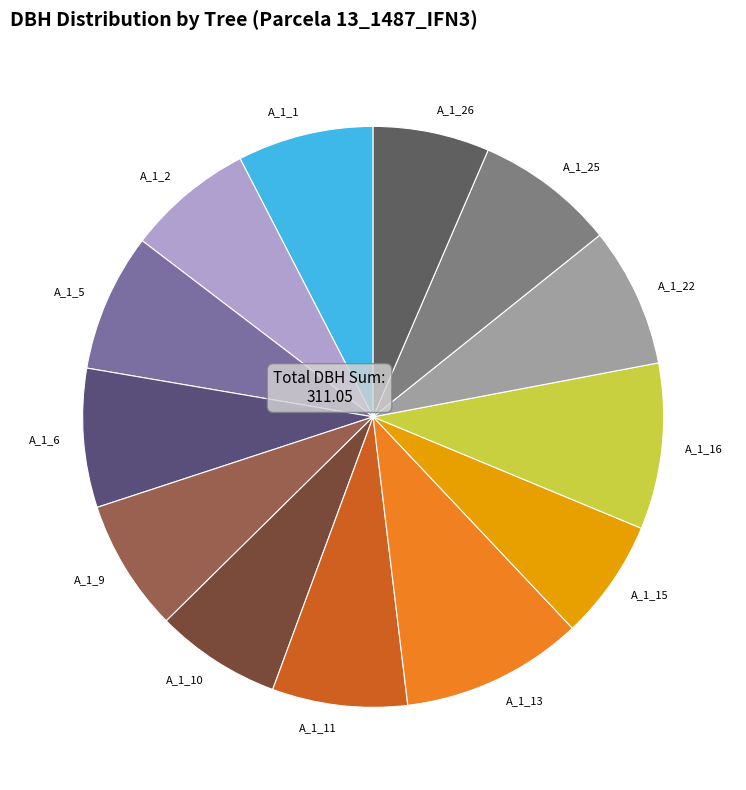

Which slice is the largest?

A_1_13